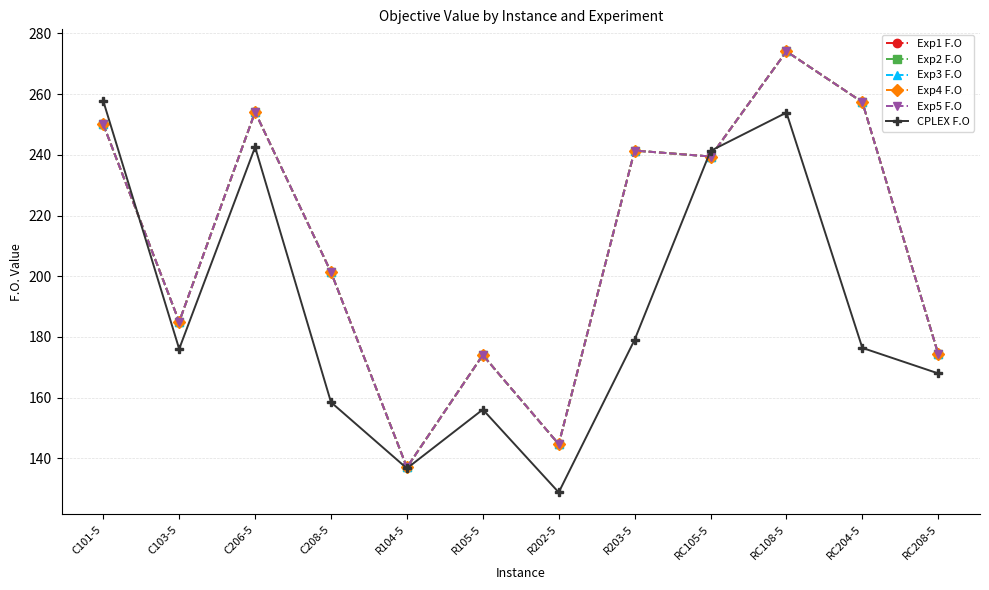

Is this an area chart (filled region under the line)?

No